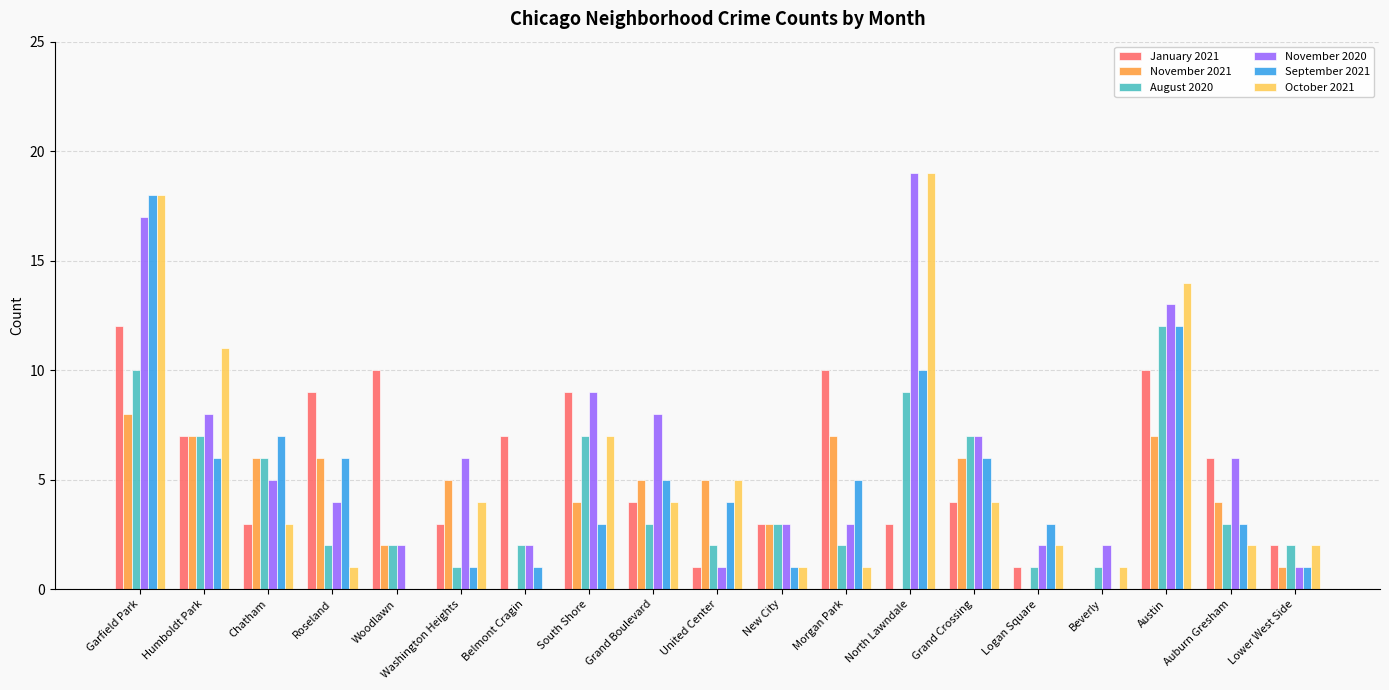

What is the sum of all September 2021 values?

92